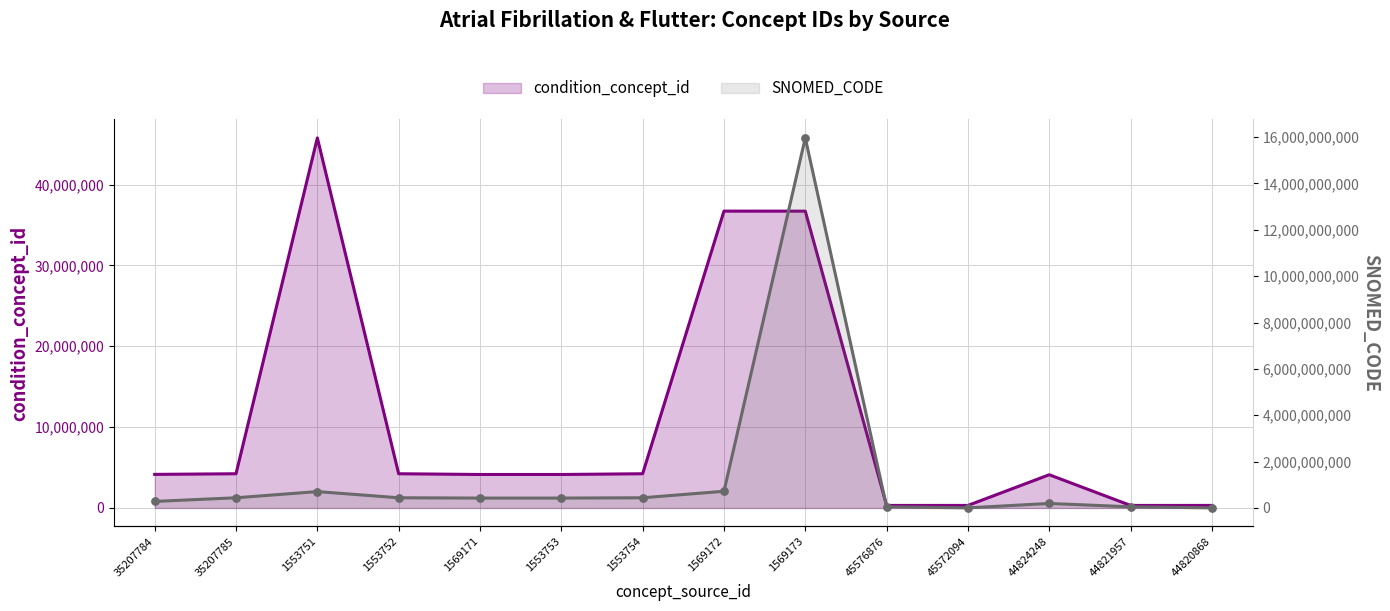

What is the total value across all series at 35207784?

286979292